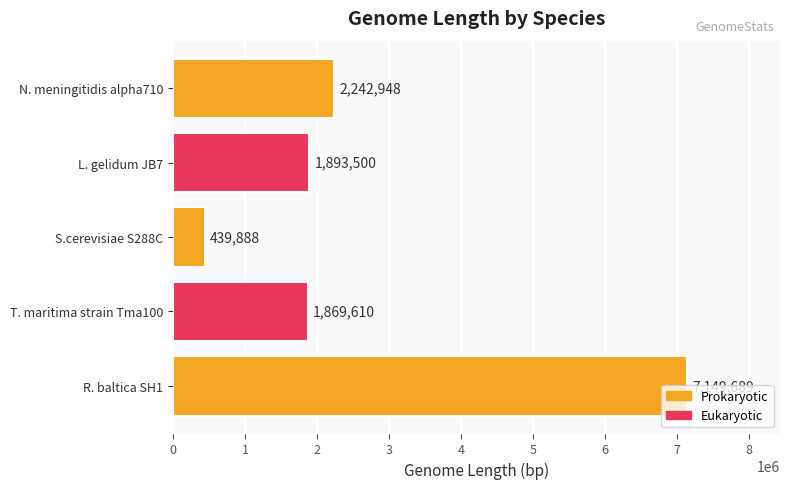

Which has a higher value, N. meningitidis alpha710 or R. baltica SH1?

R. baltica SH1